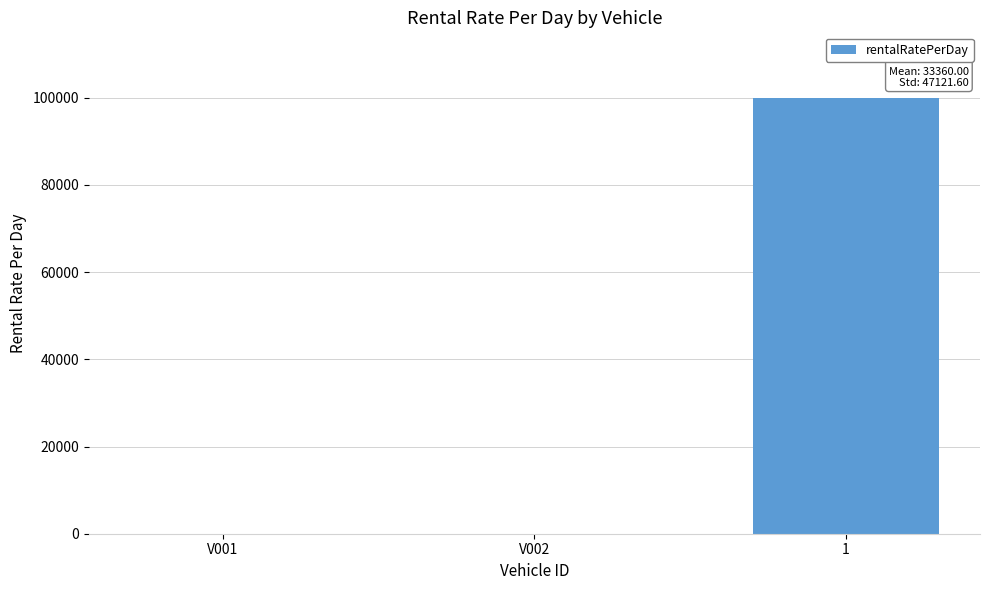

The value at V001 is 50. True or false?

True